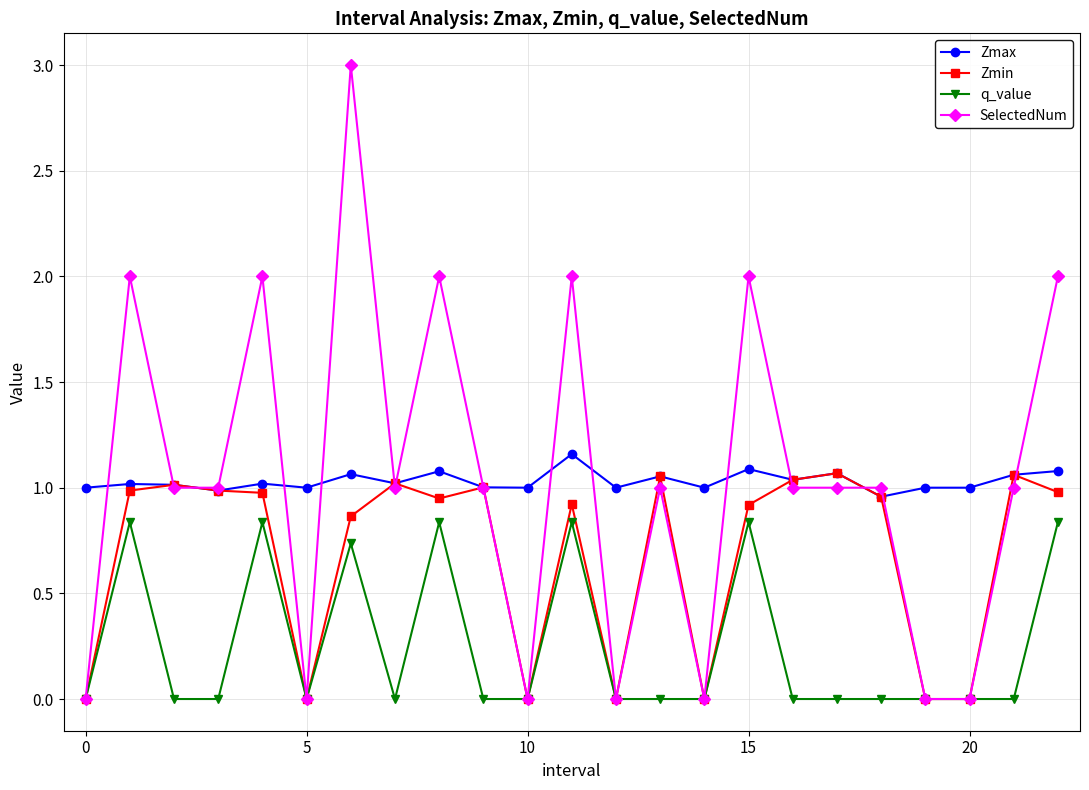

Which series has the largest range (max minus min)?

SelectedNum